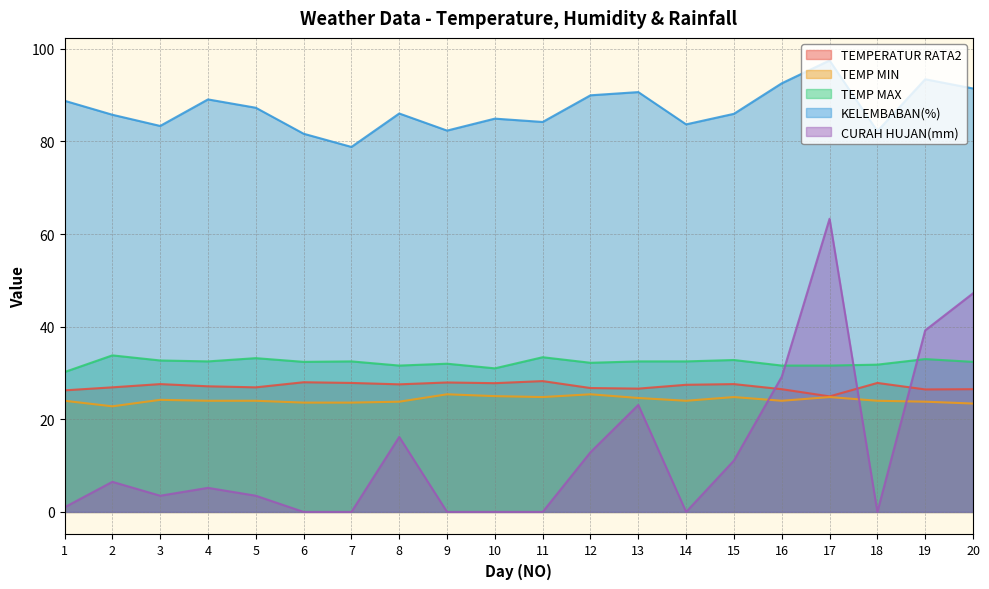

True or false: CURAH HUJAN(mm) and TEMP MAX cross at least once.

True